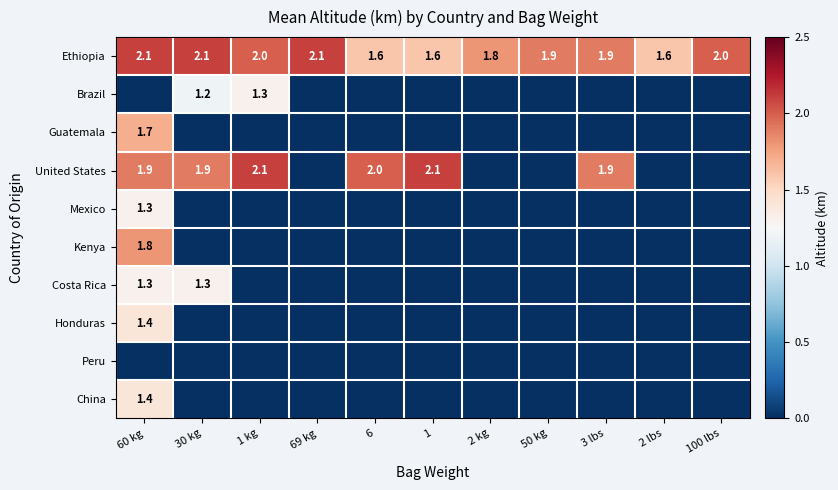

The value of Honduras at 60 kg is 2.1. True or false?

False